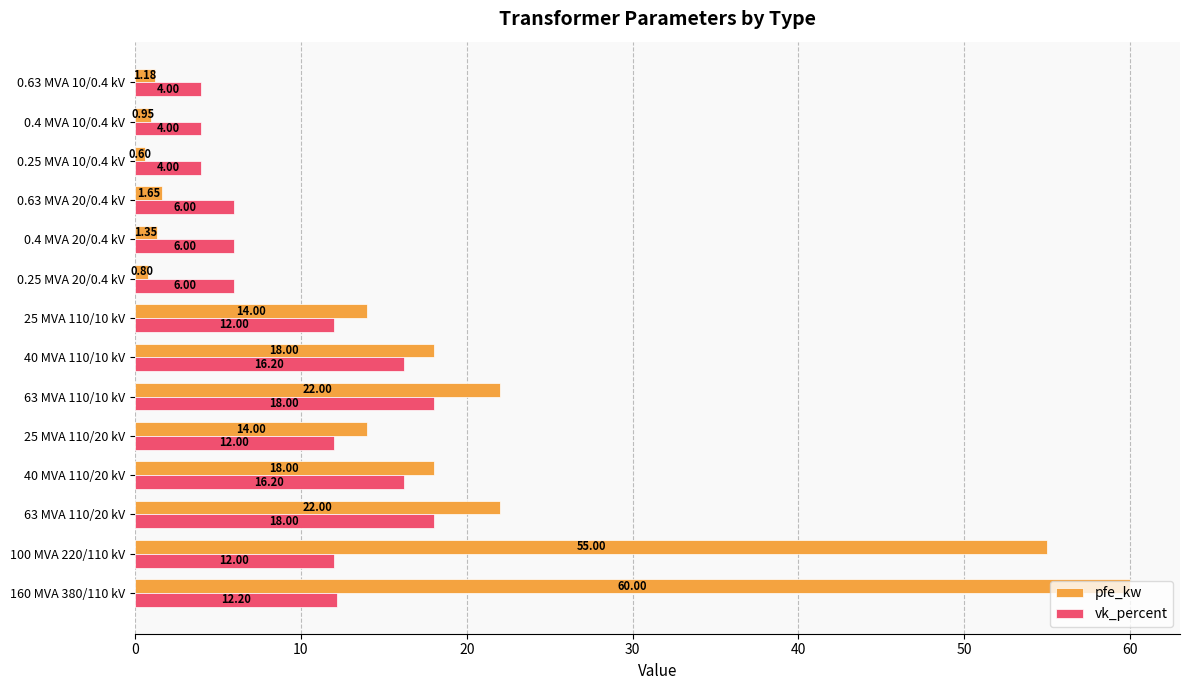

Which series has the widest spread of values?

pfe_kw